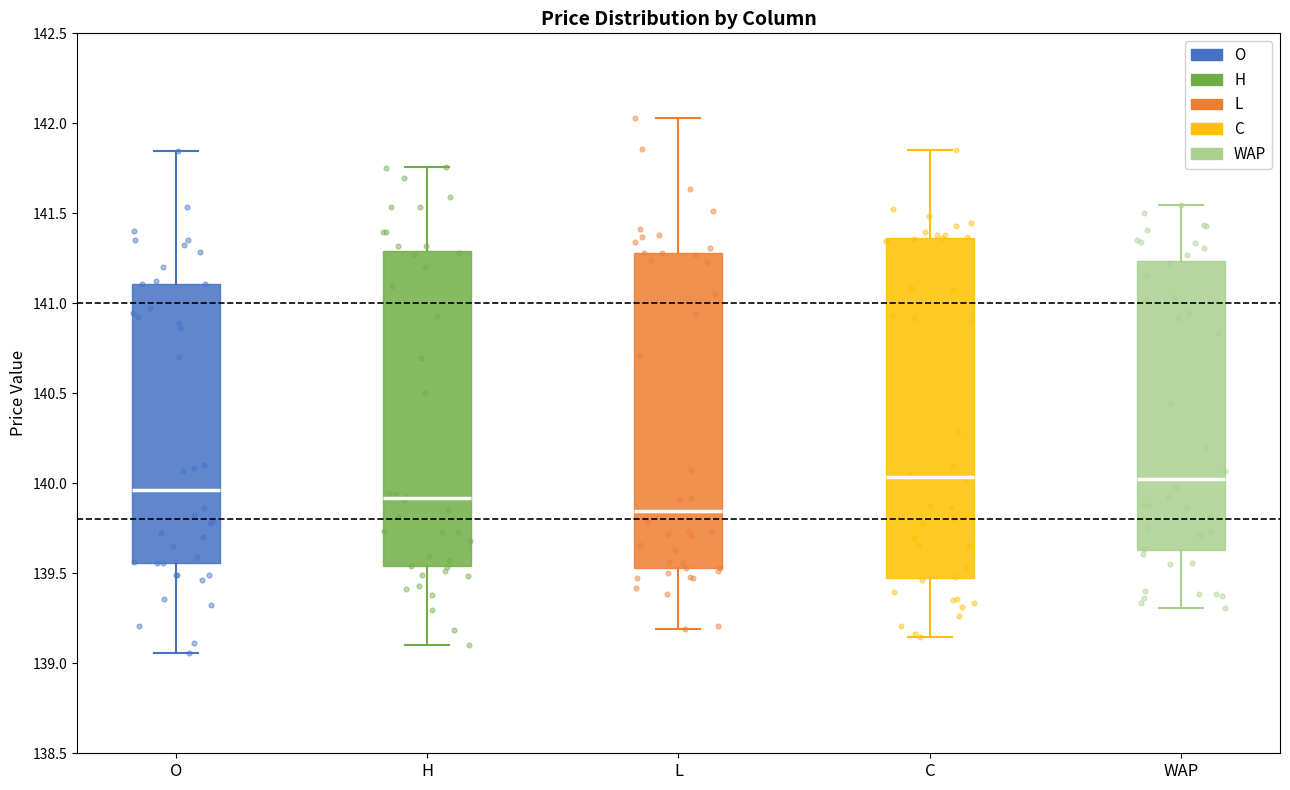

Where does the lower whisker of the box for C end on the y-axis? The values are not printed on the chart, so give them approximately, as read against the axis.

139.15